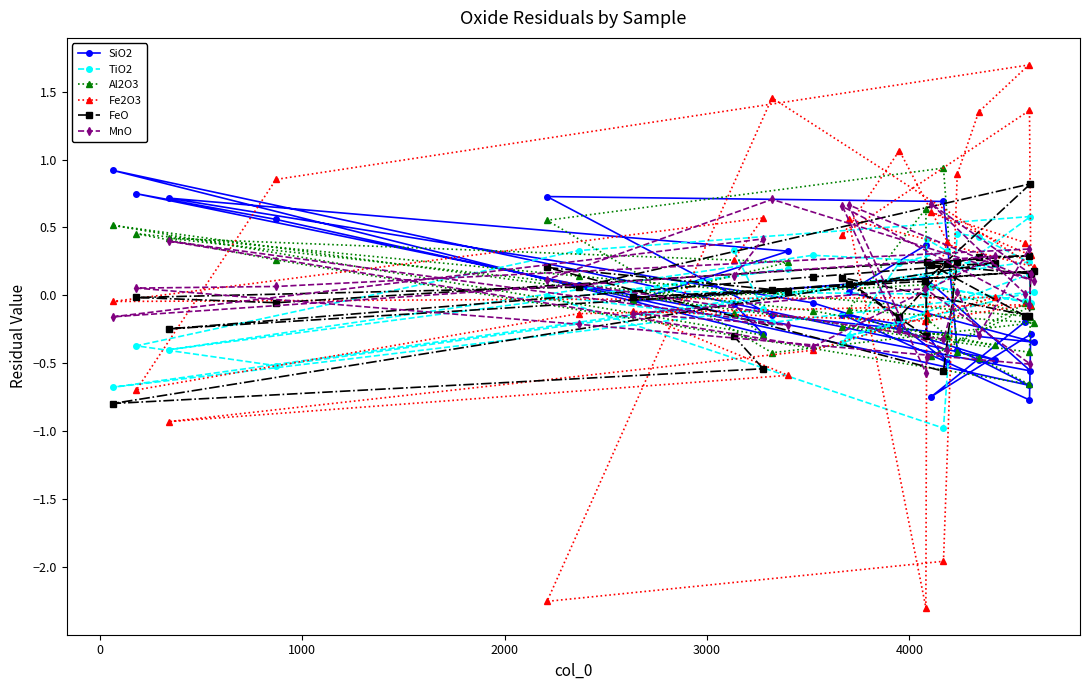

Count the number of categories in the chart.

30